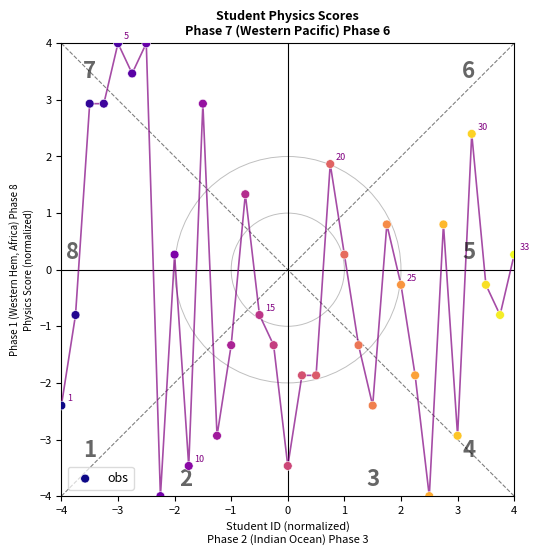

What is the range of Y values (max minus min)?

8.0